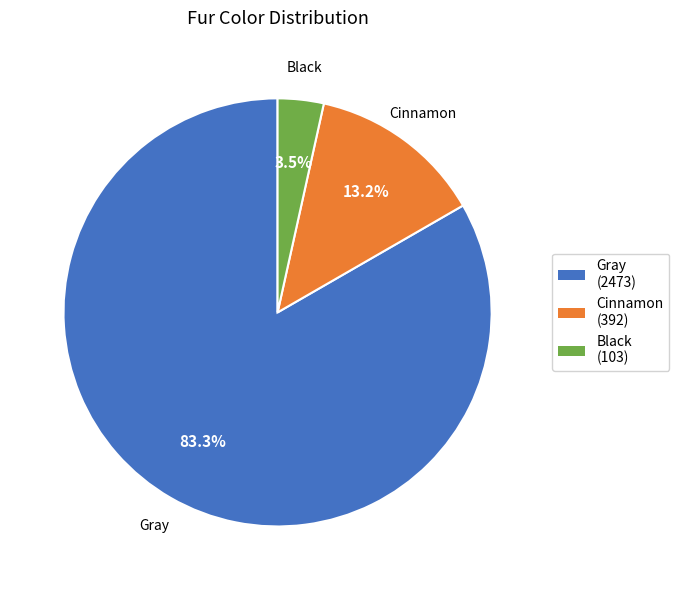

What portion of the pie excludes Cinnamon?

86.8%